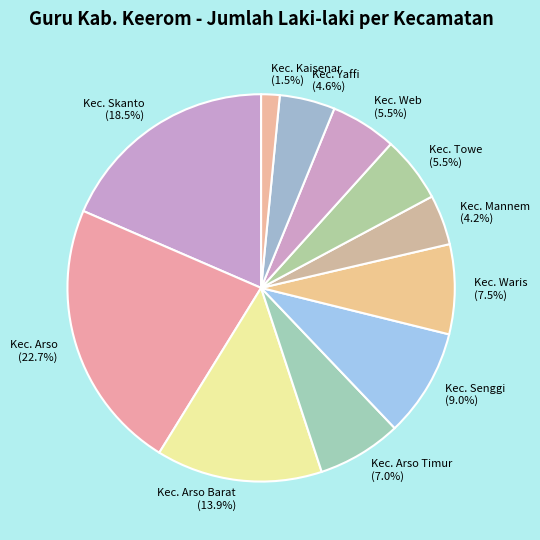

What is the largest slice in the pie chart?

Kec. Arso